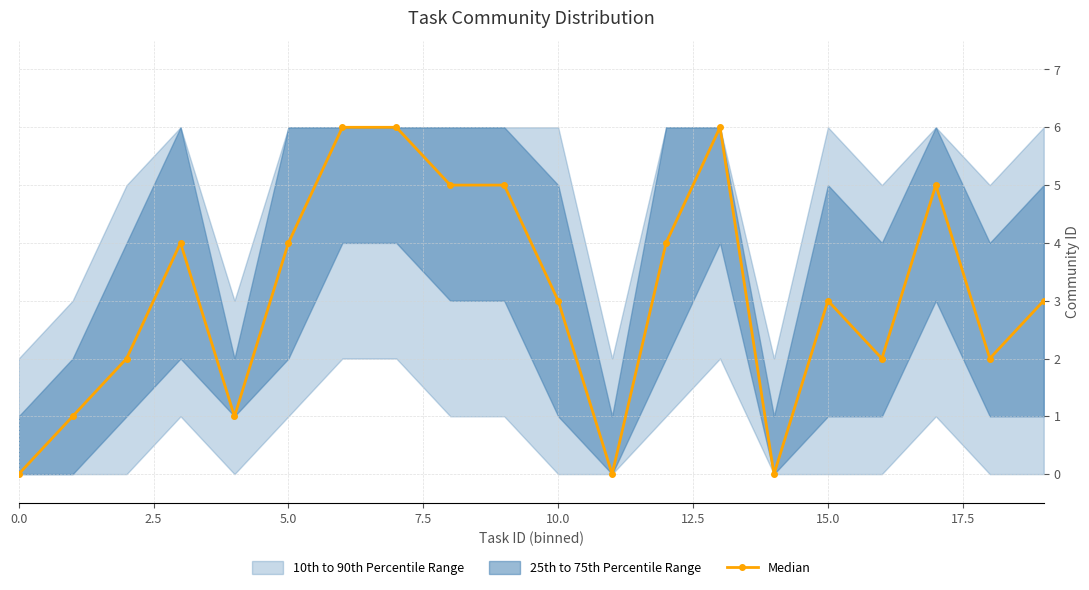

How many categories are shown in the chart?

20